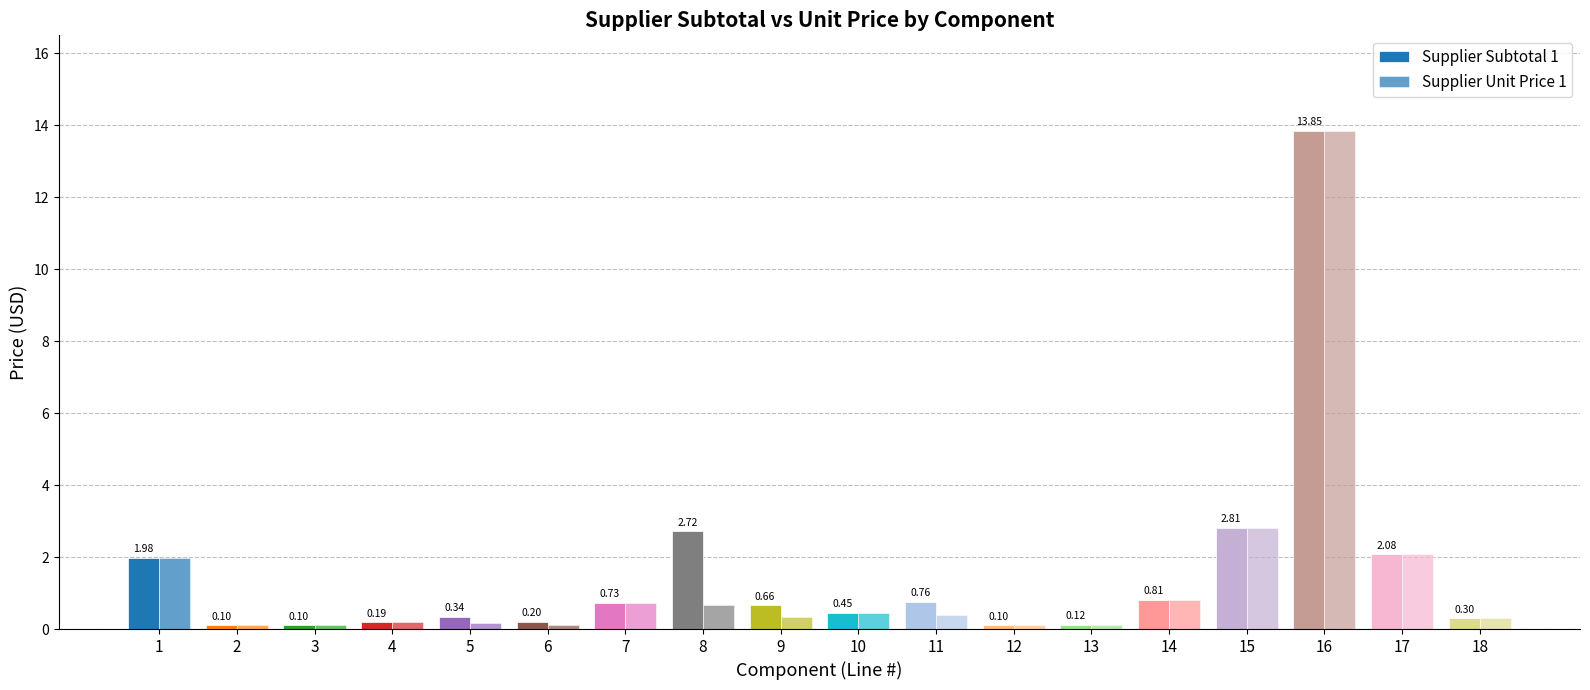

Between 13 and 17, which series saw the biggest shift?

Supplier Subtotal 1